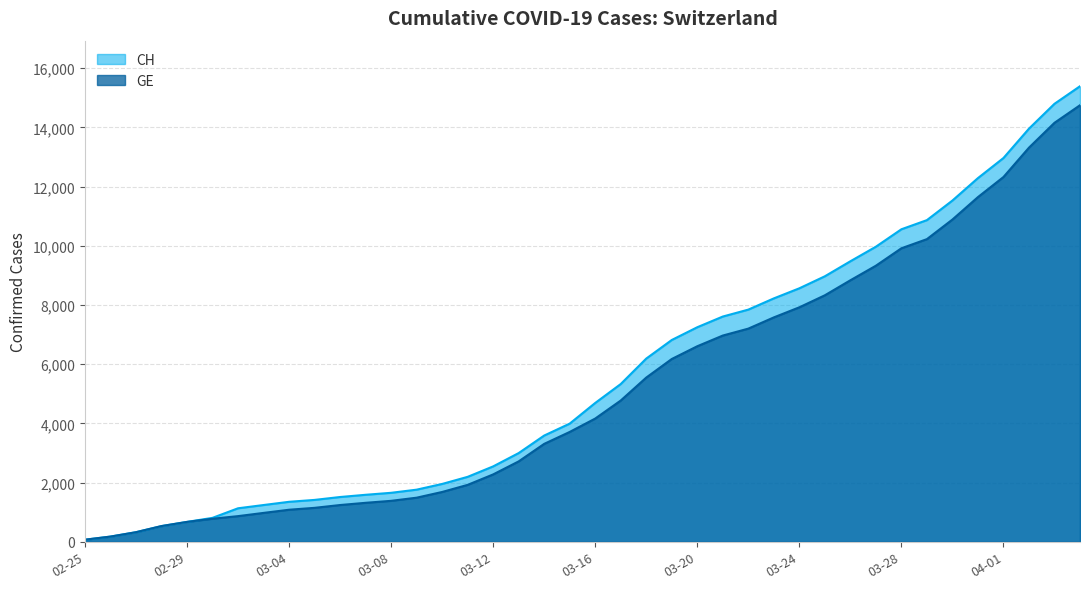

True or false: CH and GE cross at least once.

False